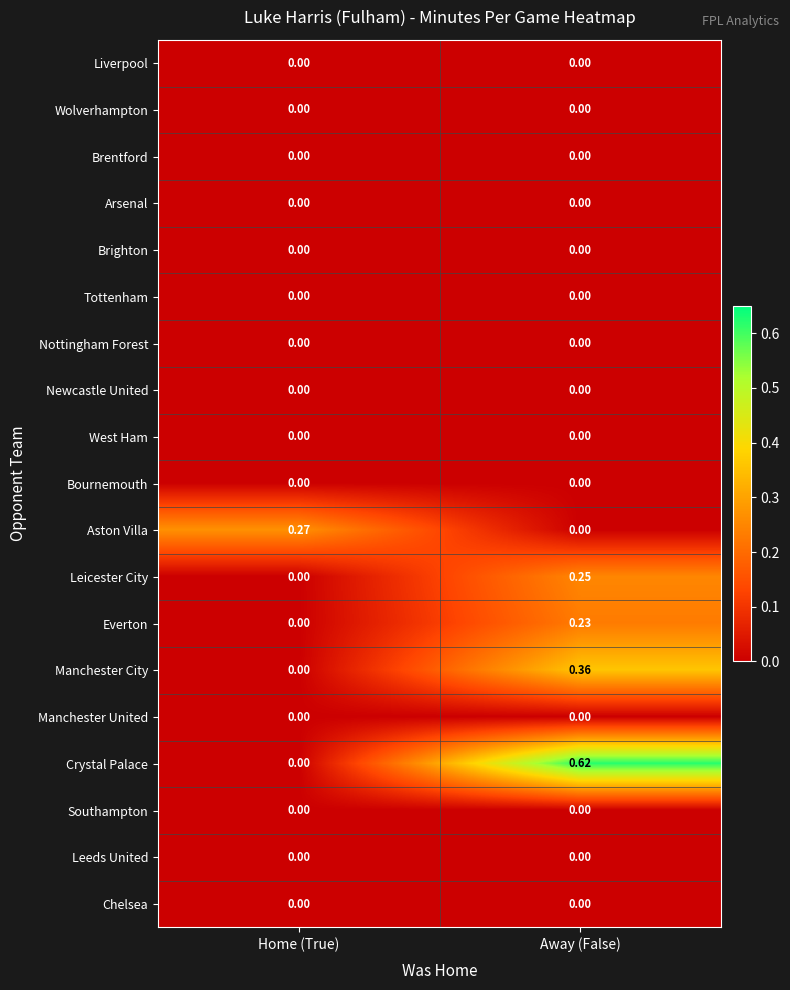

At which category is the sum across all series the highest?

Away (False)